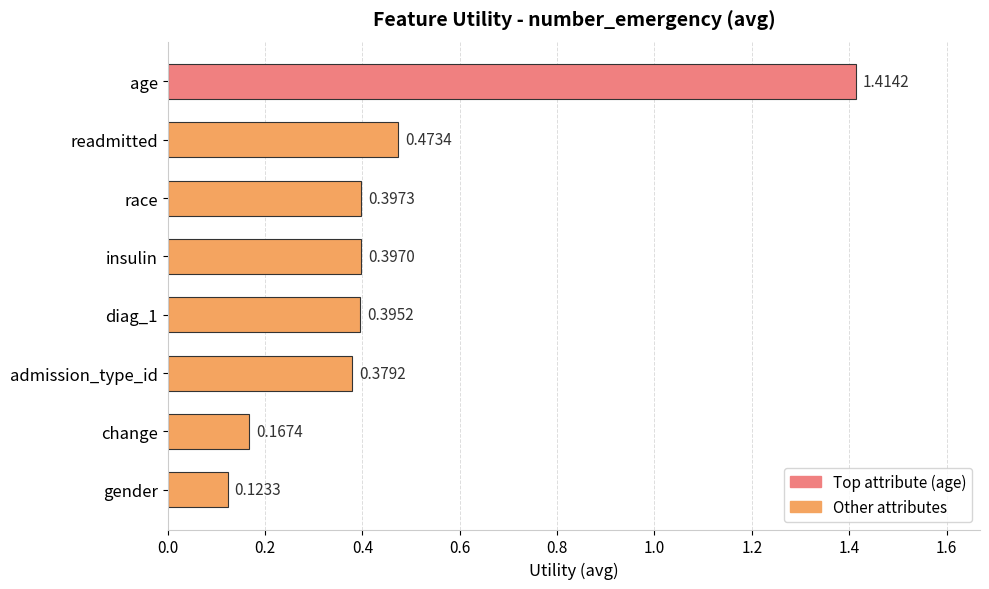

What is the sum of all values?

3.7